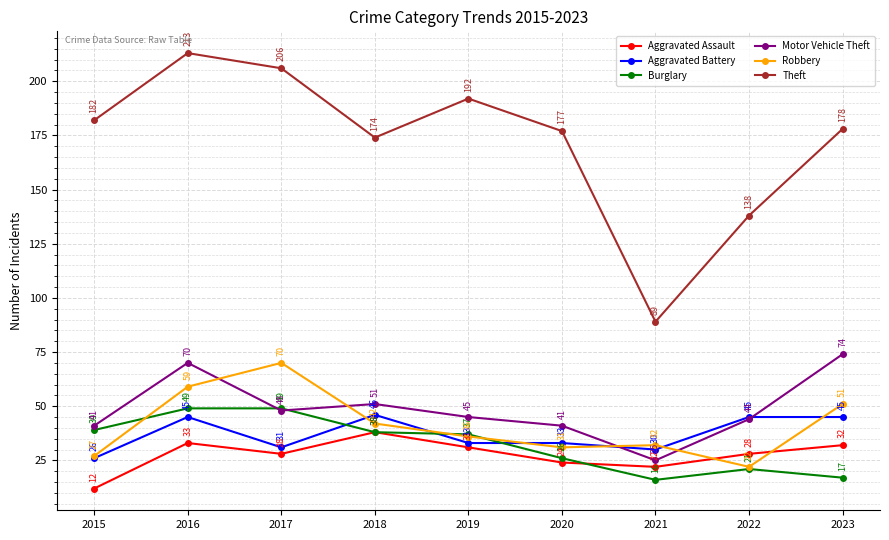

True or false: Aggravated Battery and Aggravated Assault cross at least once.

False